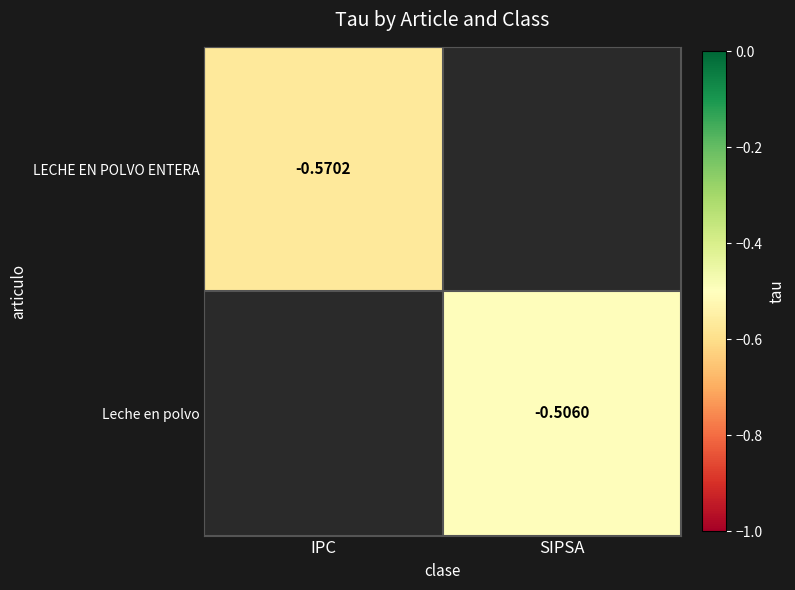

List the labels in order of Leche en polvo value, largest first.

IPC, SIPSA